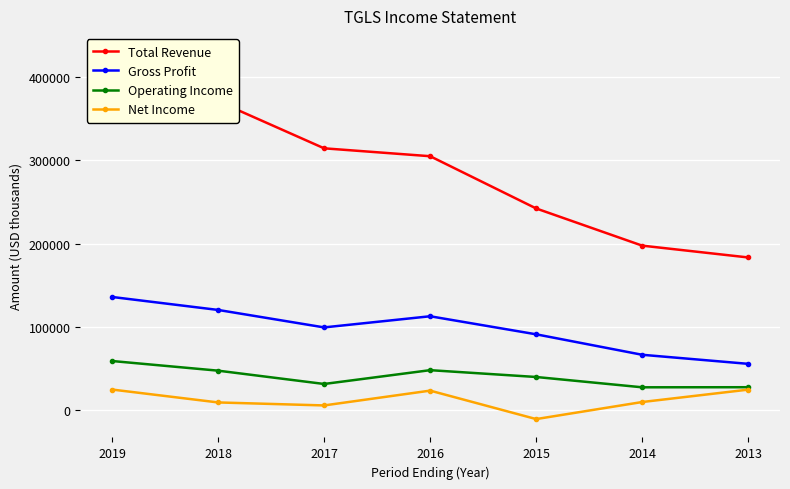

Which series changed the most between 2018 and 2016?

Total Revenue